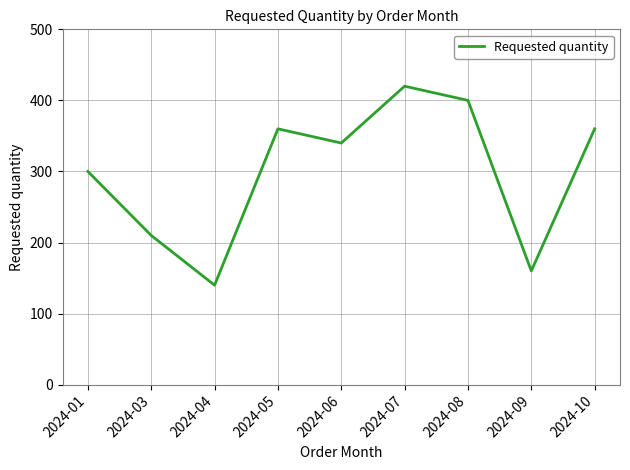

Count the number of categories in the chart.

9